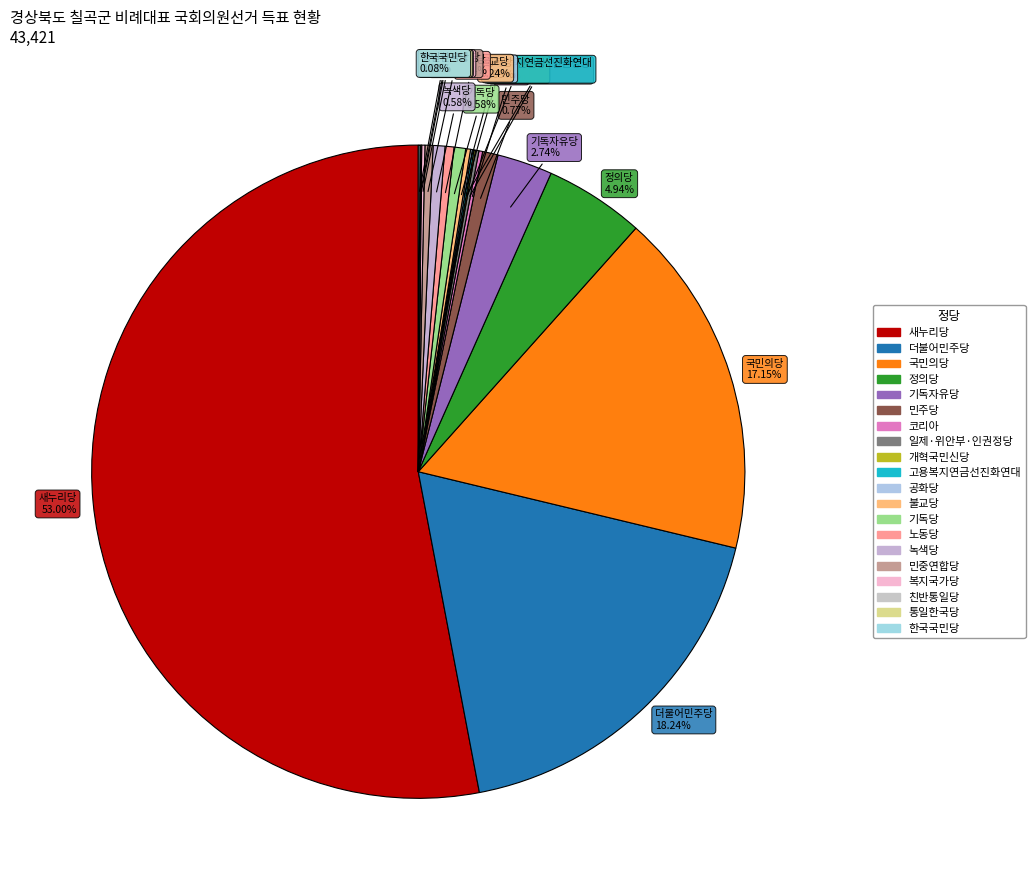

What is the majority slice?

새누리당